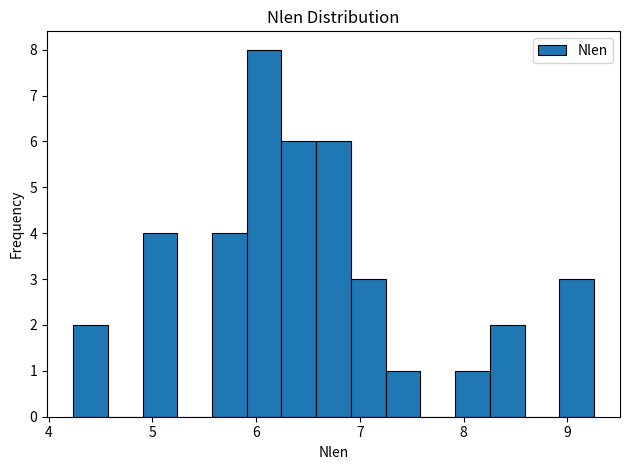

Around what value on the x-axis is the tallest bar? Give the approximate position of its centre, as read against the axis.

6.1